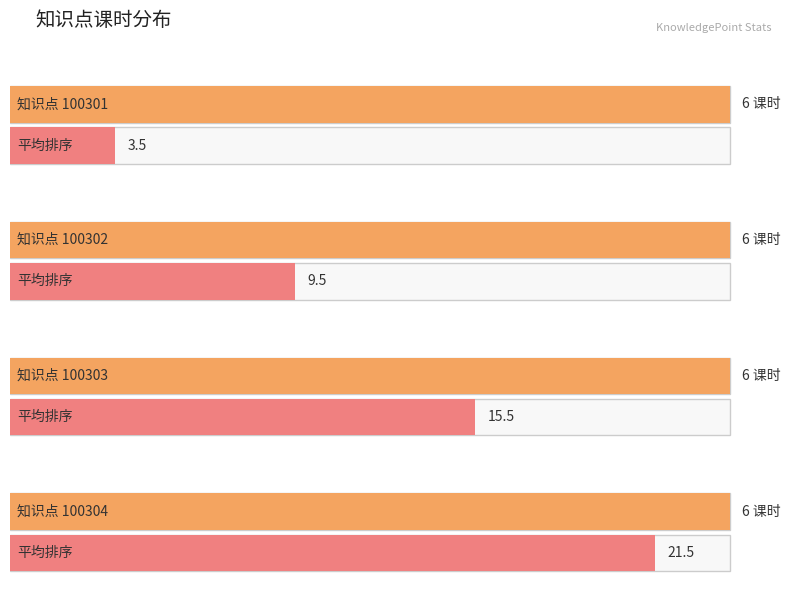

Reading right to left, extract all data points from this chart.

课时数量: 6.0	6.0	6.0	6.0
平均排序: 21.5	15.5	9.5	3.5
状态合计: 6.0	6.0	6.0	6.0